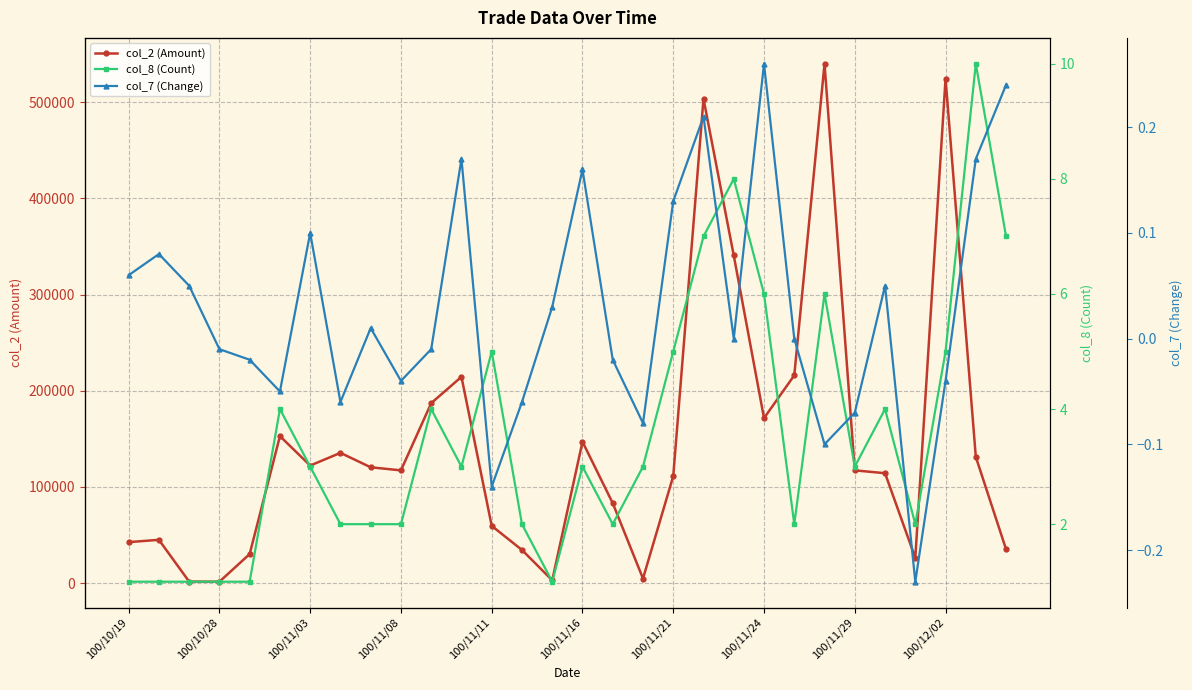

Between 100/11/21 and 28, which is larger?

28